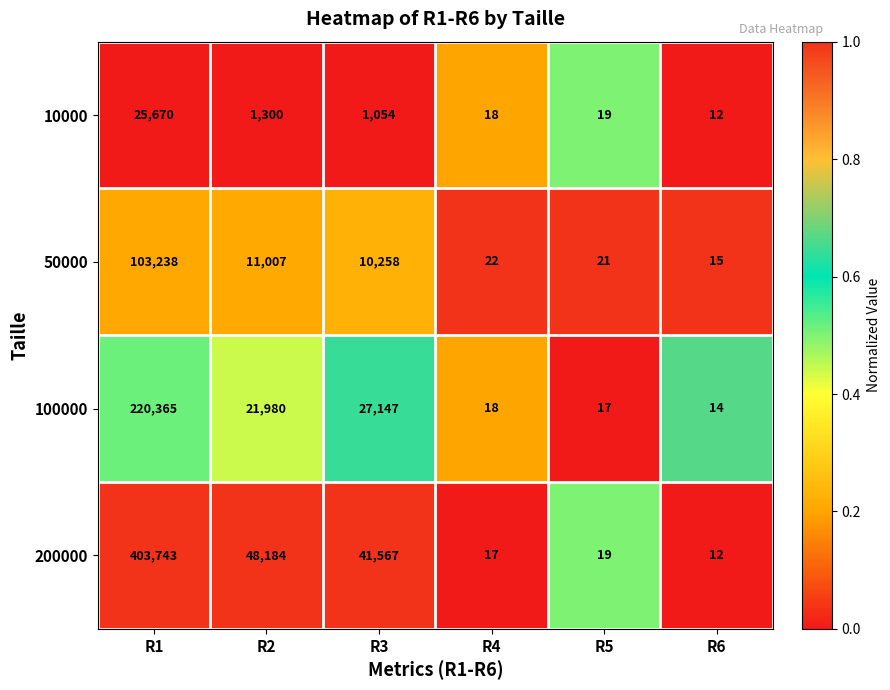

What is the spread (max minus min) of values at R1?

378073